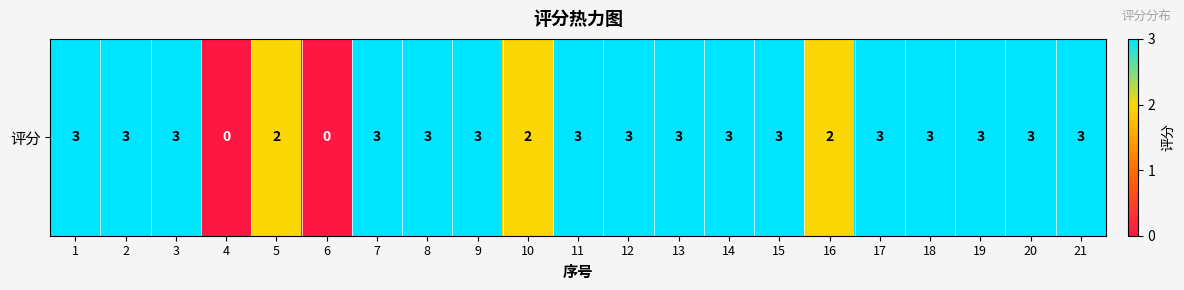

What is the average value?

3